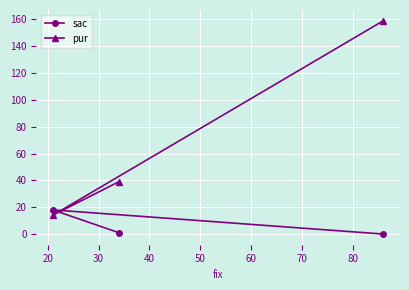

List the series in order of their overall mean, highest first.

pur, sac